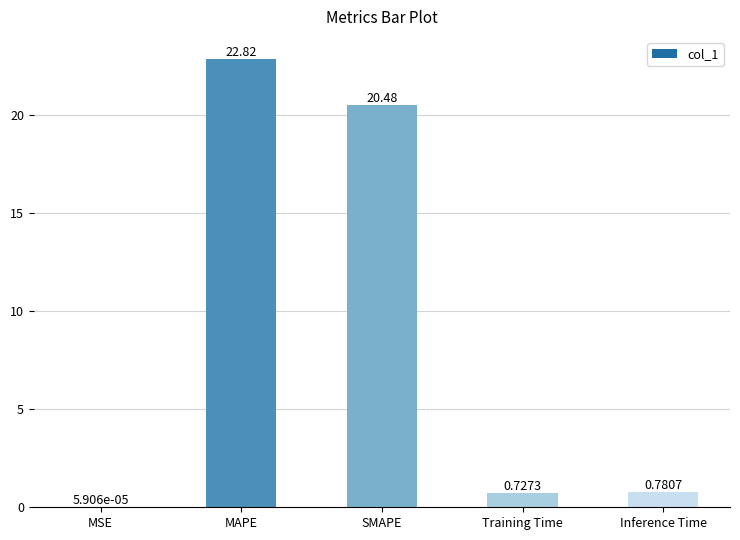

Which has a higher value, SMAPE or MSE?

SMAPE